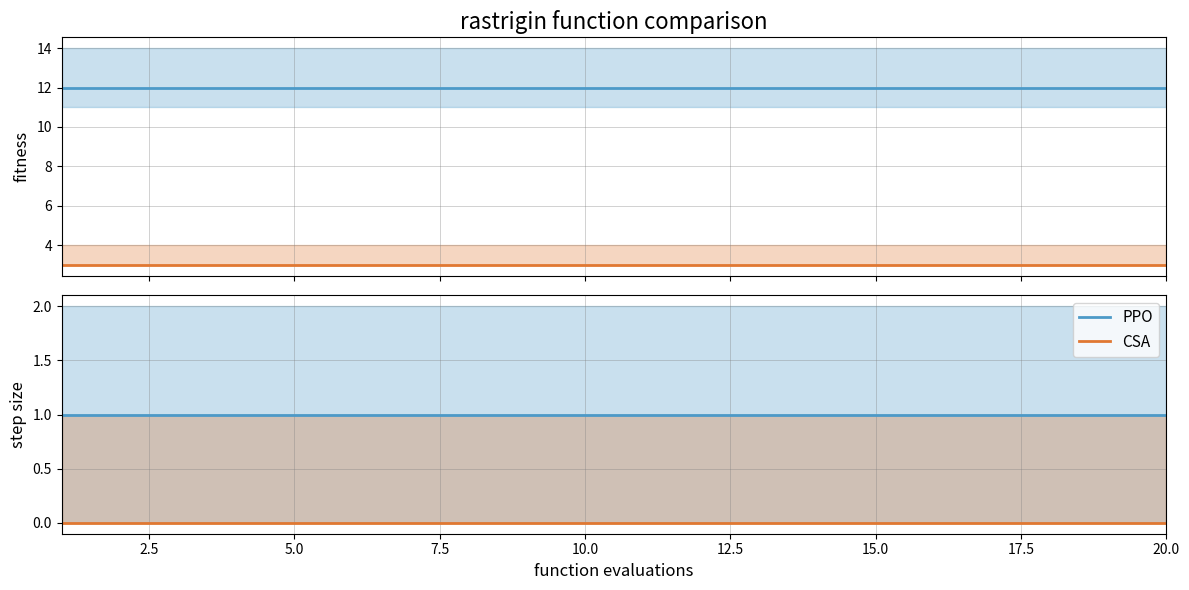

True or false: PPO has more than 2 points higher than both neighbors.

False